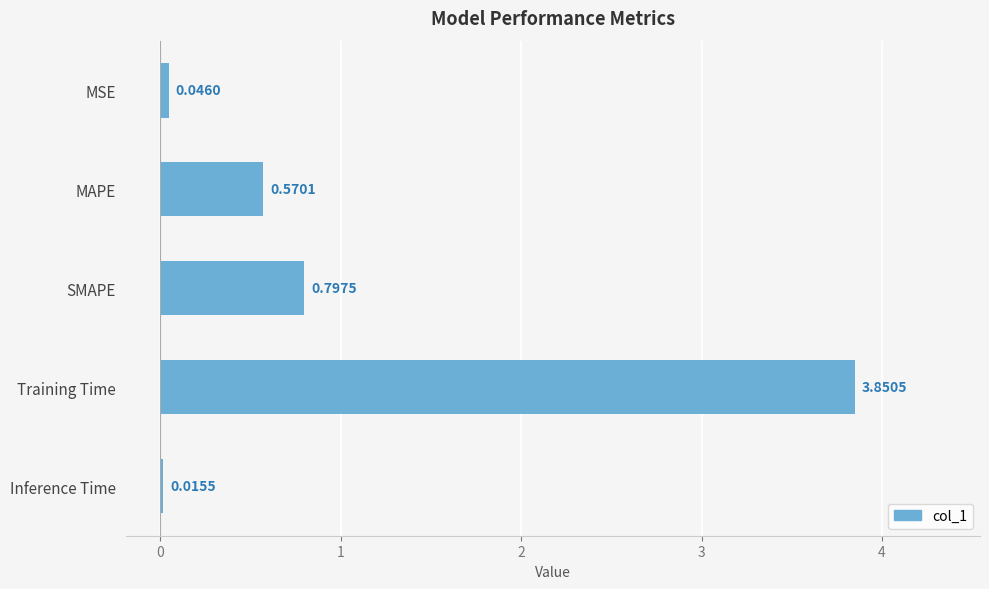

What is the label of the 4th bar from the bottom?

MAPE